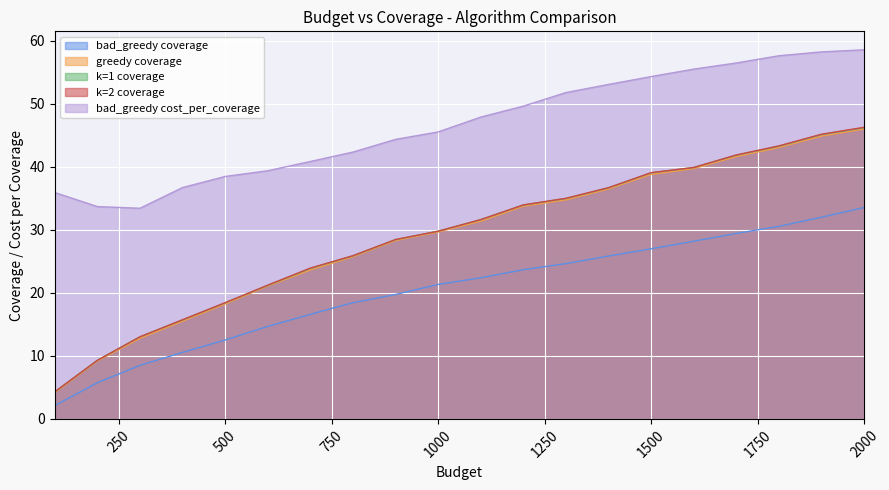

How many lines are shown in the chart?

5